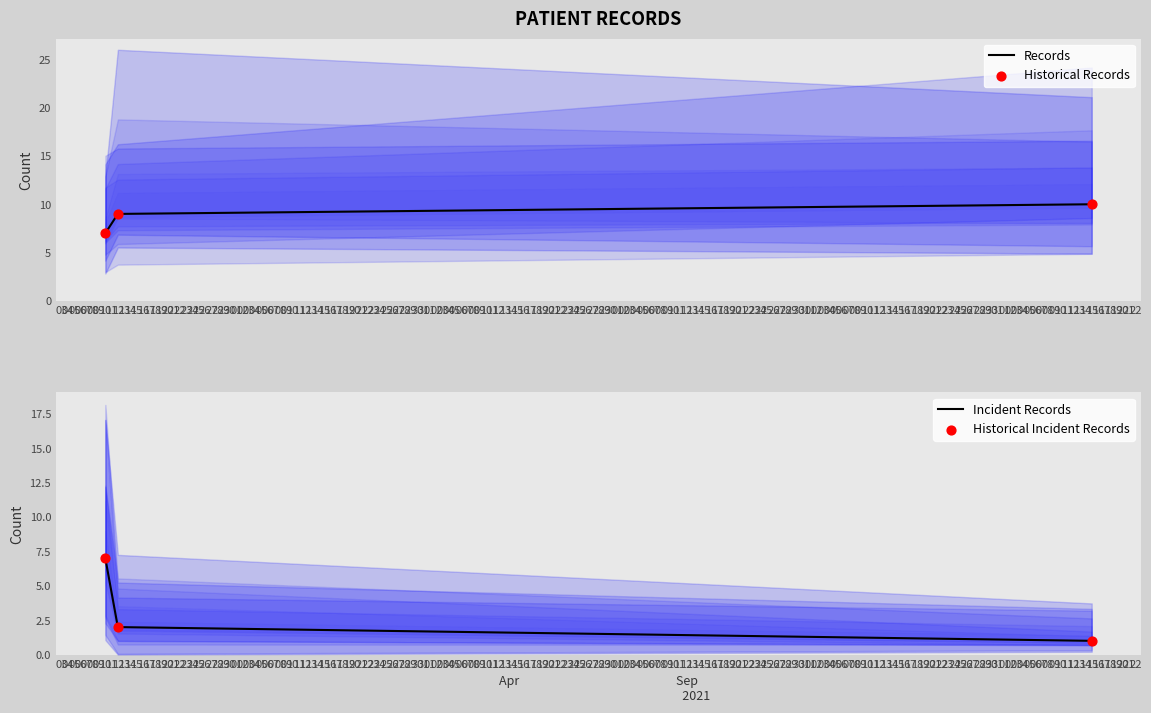

How many values in the Records series are below 9?

1